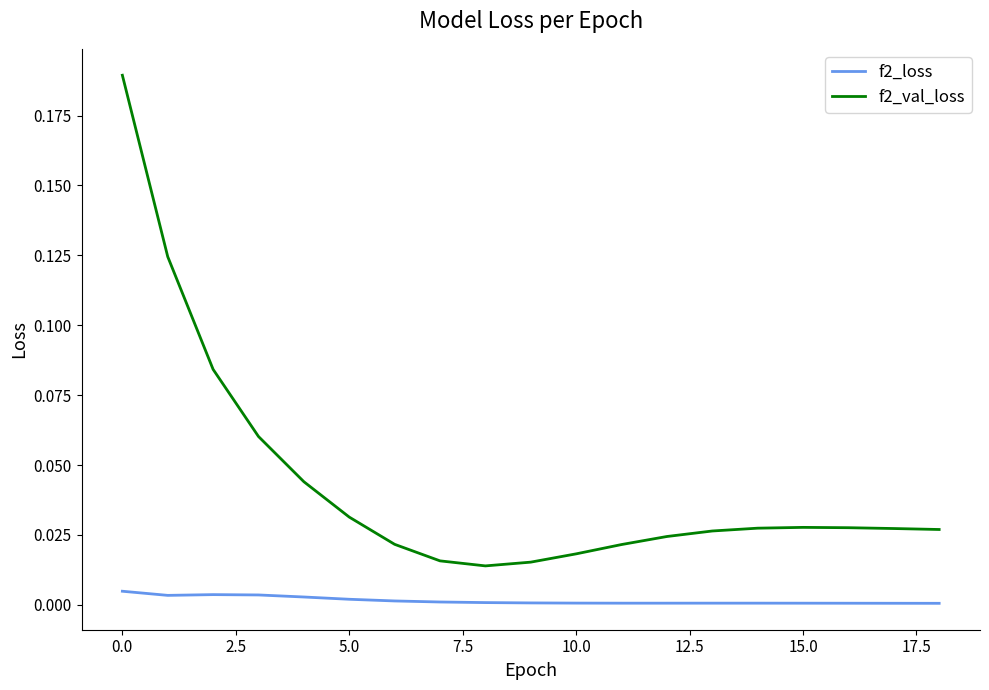

Which series has the largest range (max minus min)?

f2_val_loss